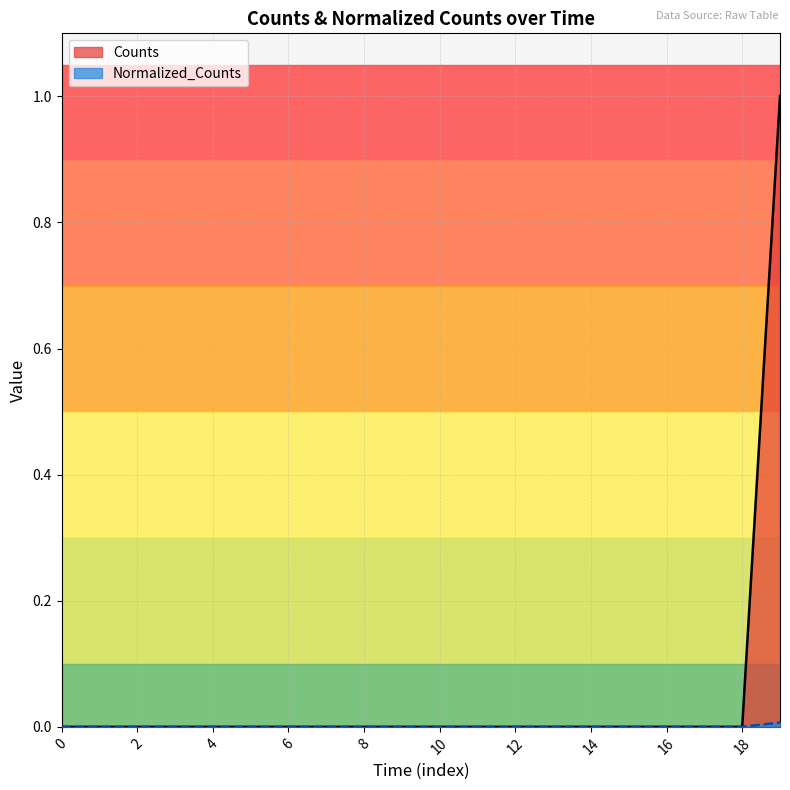

Is the value of Counts at 6 greater than the value of Normalized_Counts at 8?

No